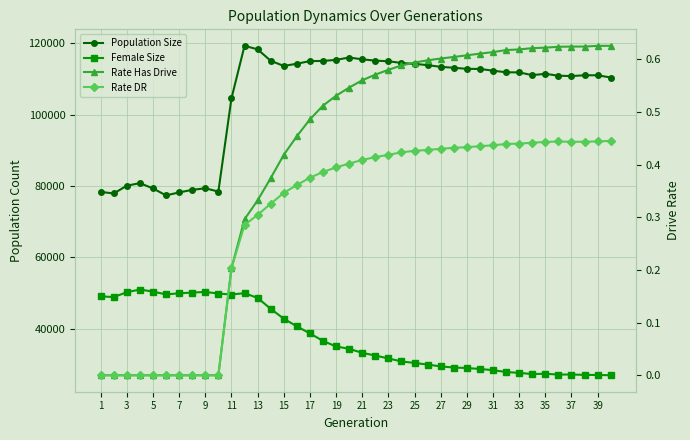

Which series changed the most between 5 and 39?

Population Size